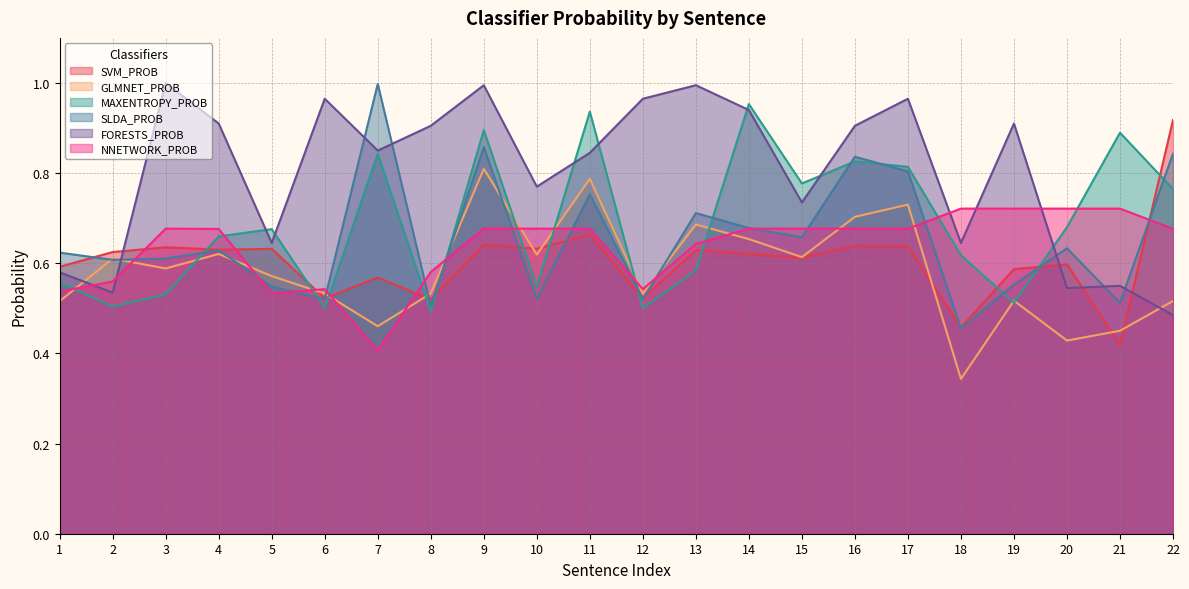

Reading left to right, transcribe all the data shown in this chart.

SVM_PROB: 0.6	0.6	0.6	0.6	0.6	0.5	0.6	0.5	0.6	0.6	0.7	0.5	0.6	0.6	0.6	0.6	0.6	0.5	0.6	0.6	0.4	0.9
GLMNET_PROB: 0.5	0.6	0.6	0.6	0.6	0.5	0.5	0.5	0.8	0.6	0.8	0.5	0.7	0.7	0.6	0.7	0.7	0.3	0.5	0.4	0.5	0.5
MAXENTROPY_PROB: 0.6	0.5	0.5	0.7	0.7	0.5	0.8	0.5	0.9	0.5	0.9	0.5	0.6	1.0	0.8	0.8	0.8	0.6	0.5	0.7	0.9	0.8
SLDA_PROB: 0.6	0.6	0.6	0.6	0.5	0.5	1.0	0.5	0.9	0.5	0.8	0.5	0.7	0.7	0.7	0.8	0.8	0.5	0.6	0.6	0.5	0.8
FORESTS_PROB: 0.6	0.5	1.0	0.9	0.6	1.0	0.8	0.9	1.0	0.8	0.8	1.0	1.0	0.9	0.7	0.9	1.0	0.6	0.9	0.5	0.6	0.5
NNETWORK_PROB: 0.5	0.6	0.7	0.7	0.5	0.5	0.4	0.6	0.7	0.7	0.7	0.5	0.6	0.7	0.7	0.7	0.7	0.7	0.7	0.7	0.7	0.7